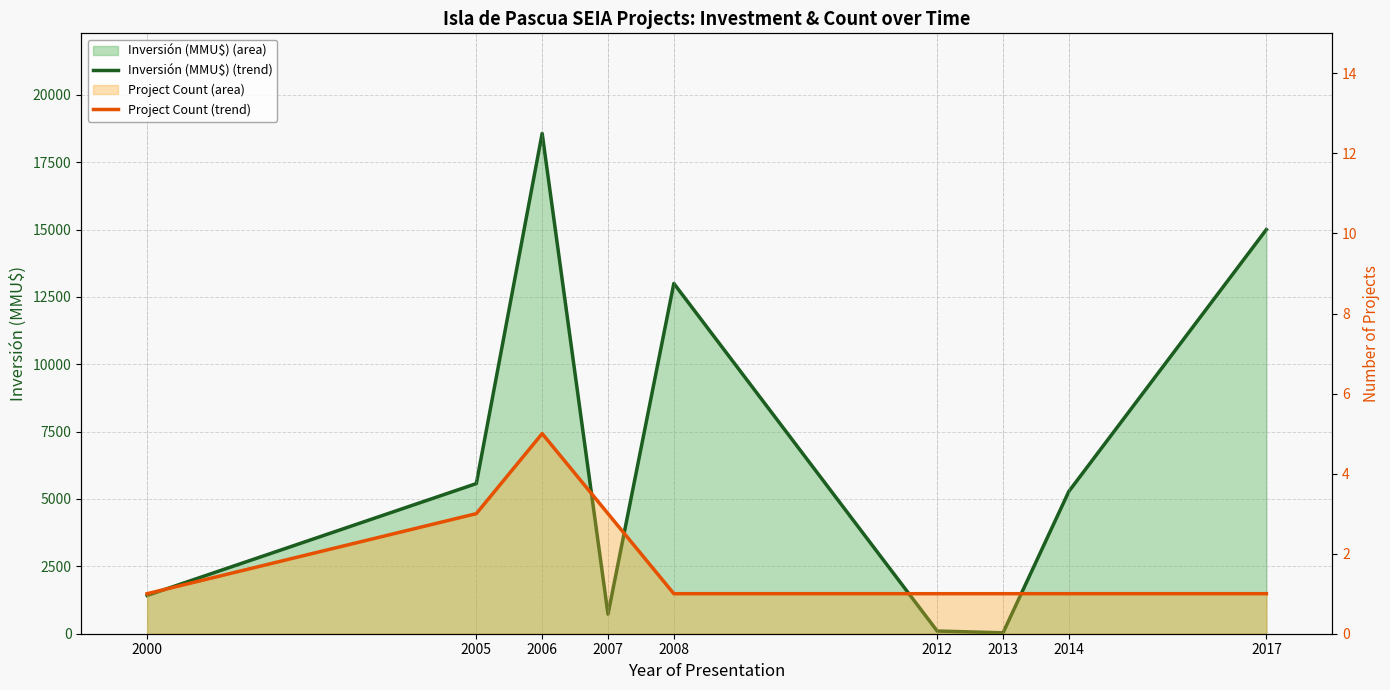

True or false: Inversión (MMU$) (trend) has more than 2 interior local peaks.

False